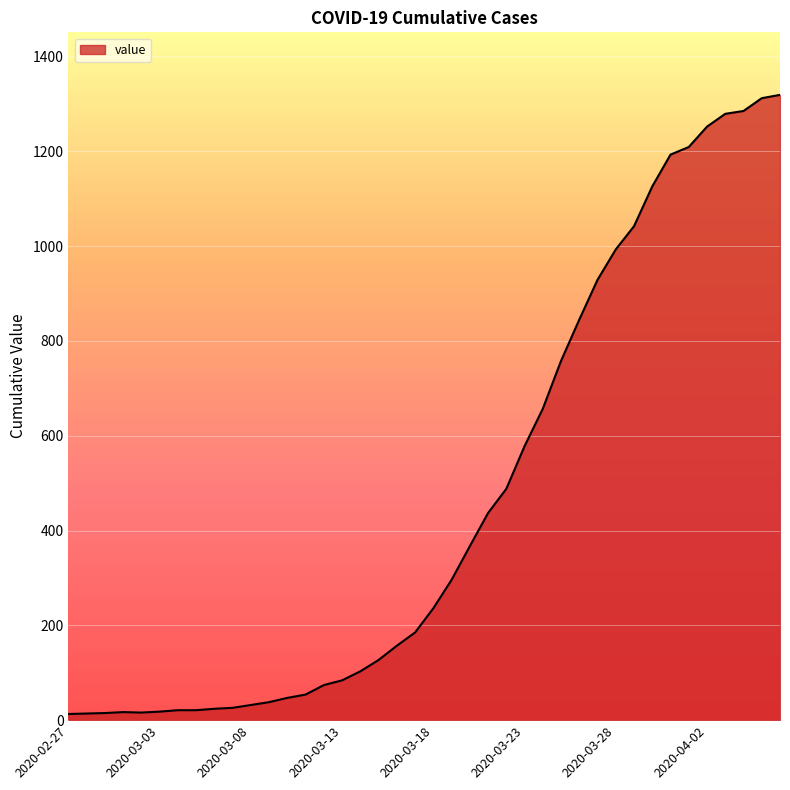

What is the difference between the maximum and minimum values?

1306